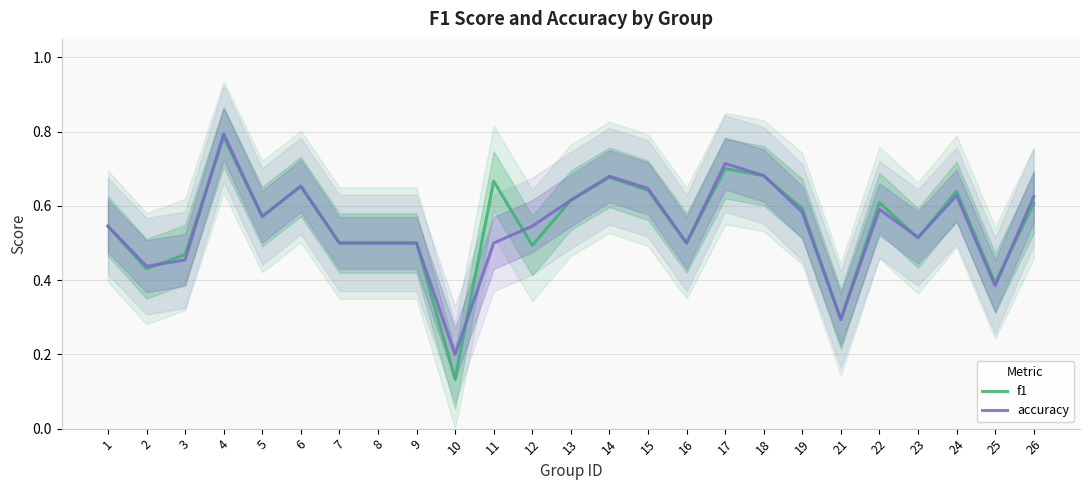

What is the value of the f1 point at the 20th from the left?

0.3